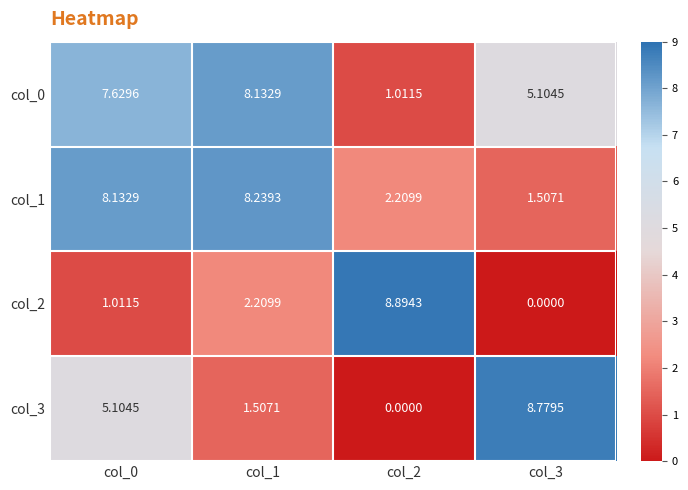

Is the value of col_3 at col_1 greater than the value of col_0 at col_1?

No